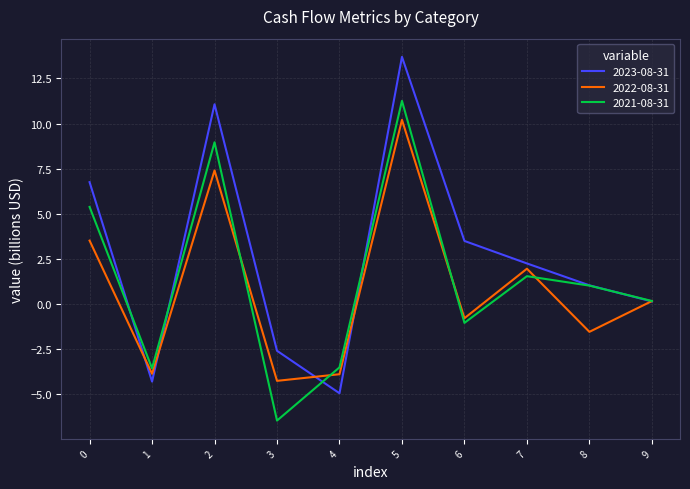

List the series in order of their peak value, highest first.

2023-08-31, 2021-08-31, 2022-08-31